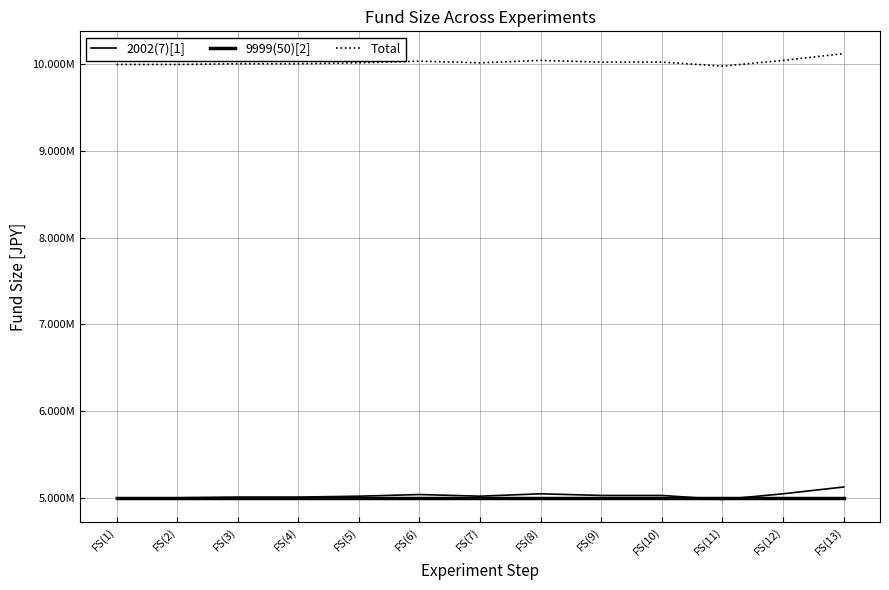

Between FS(6) and FS(9), which series saw the biggest shift?

2002(7)[1]